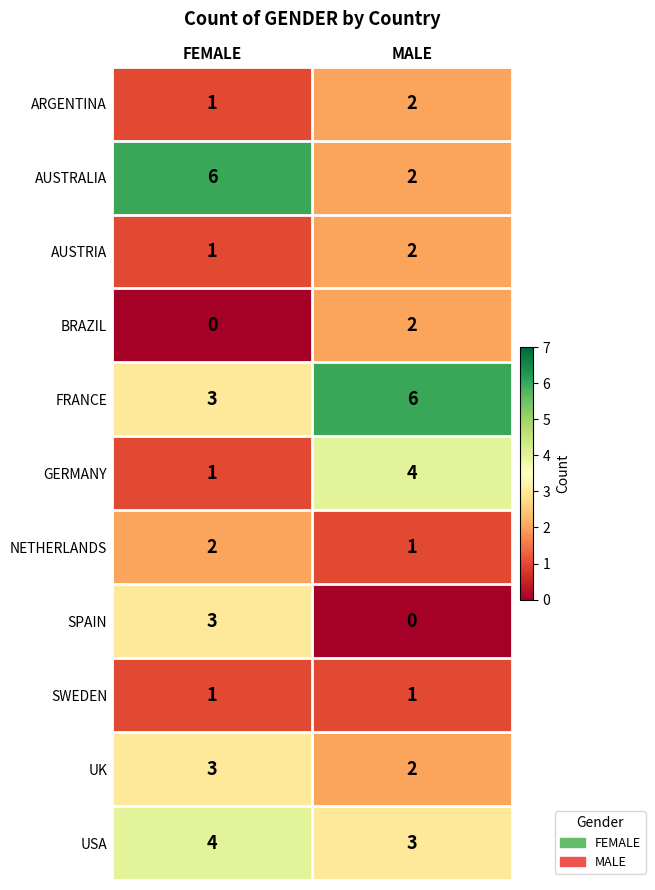

What is the sum of all AUSTRIA values?

3